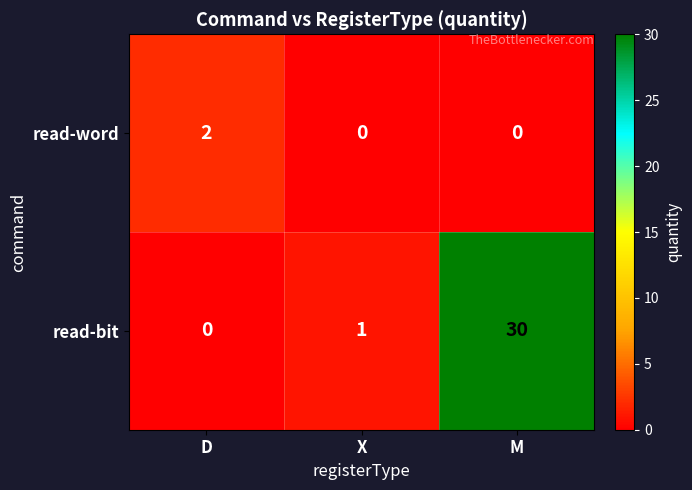

Rank the series at D from lowest to highest value.

read-bit, read-word